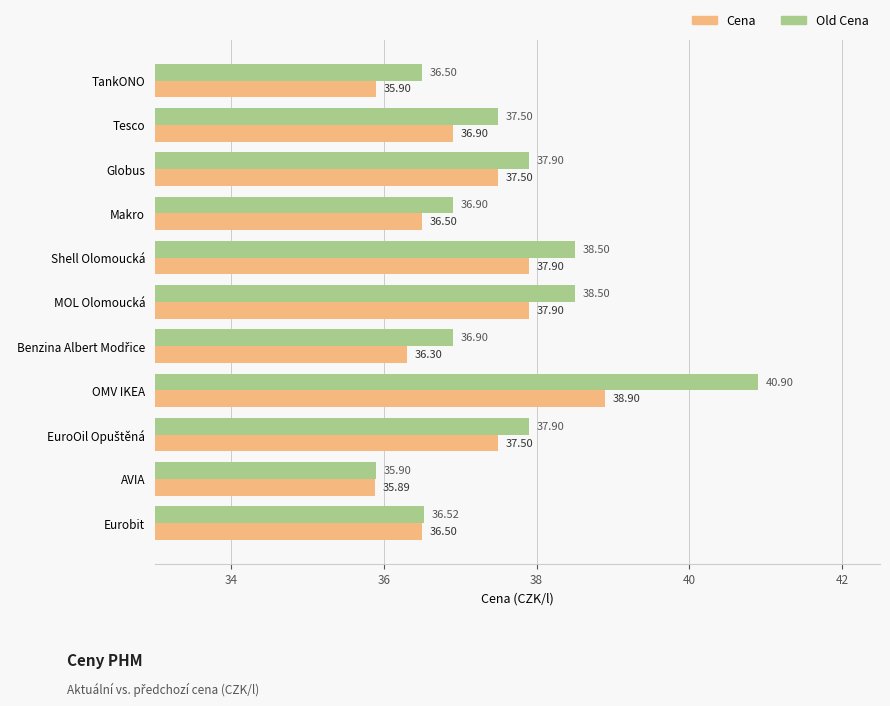

Between Globus and Eurobit, which series saw the biggest shift?

Old Cena